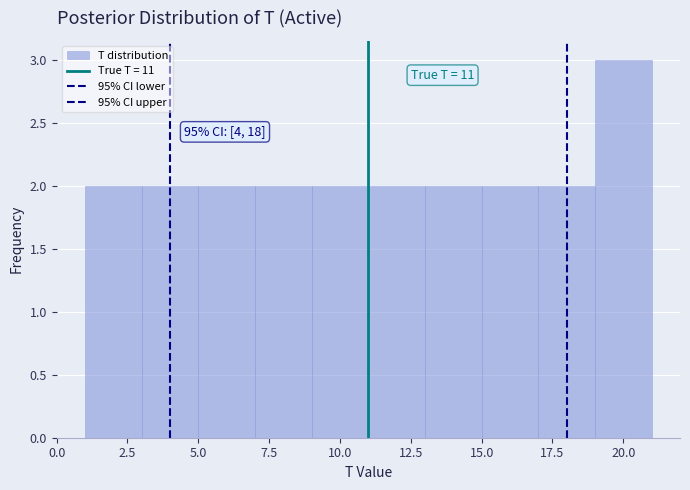

Over which range of the x-axis is the bar tallest?

19 to 21